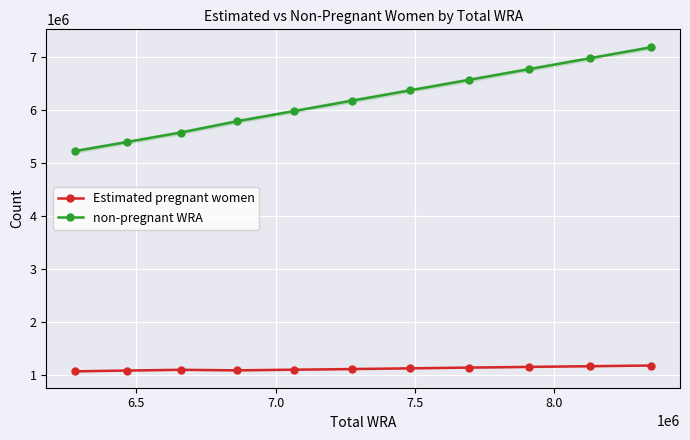

True or false: non-pregnant WRA has more than 0 interior local peaks.

False